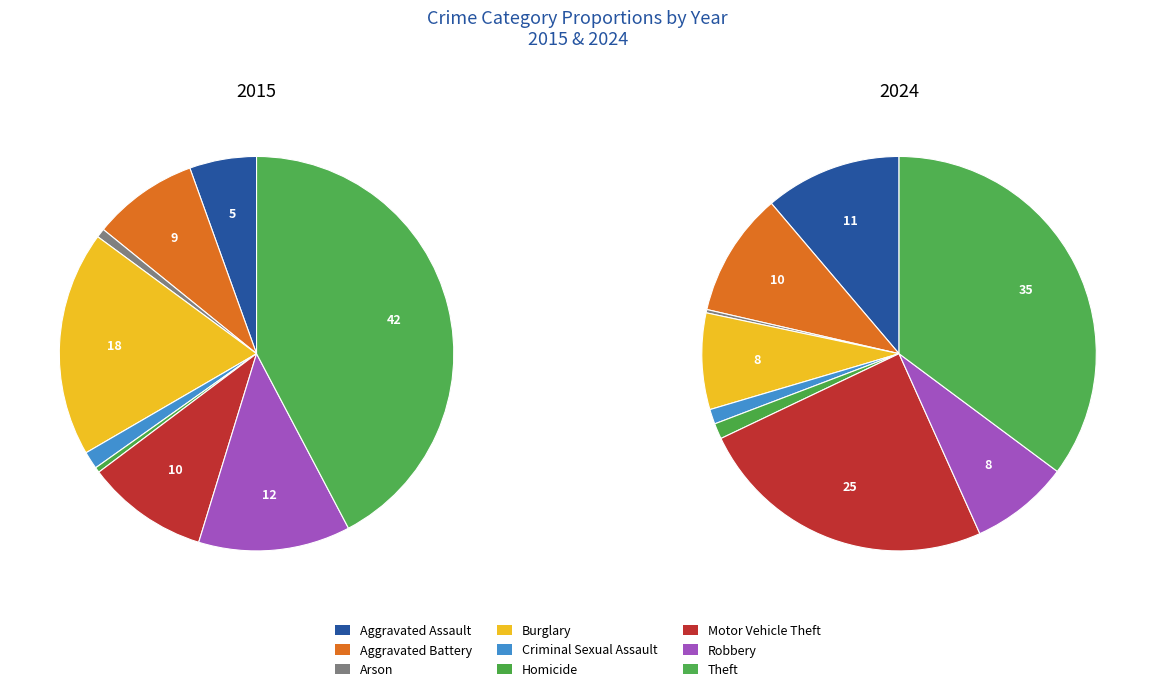

Between Homicide and Burglary, which is larger?

Burglary